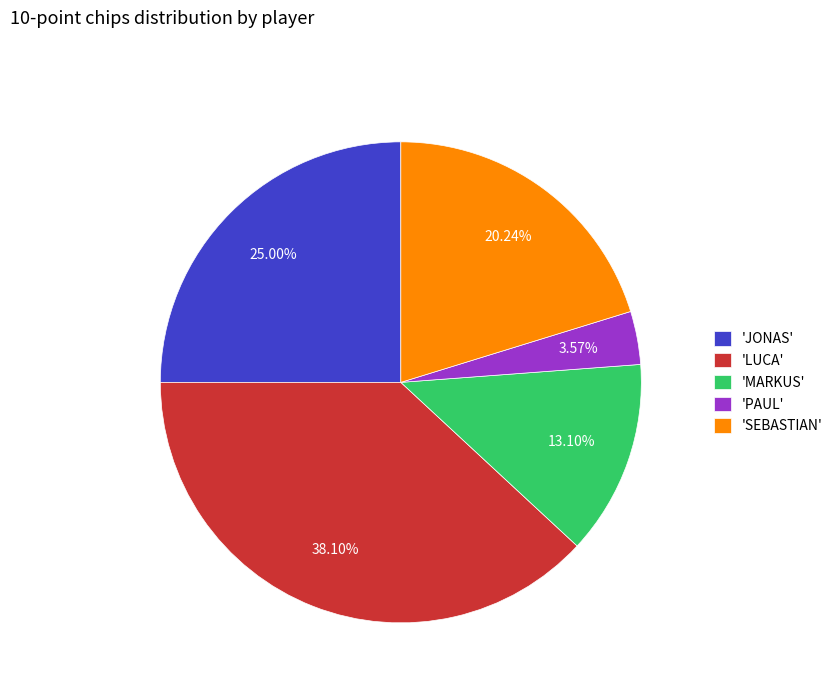

To the nearest percent, what is the average slice percentage?

20%